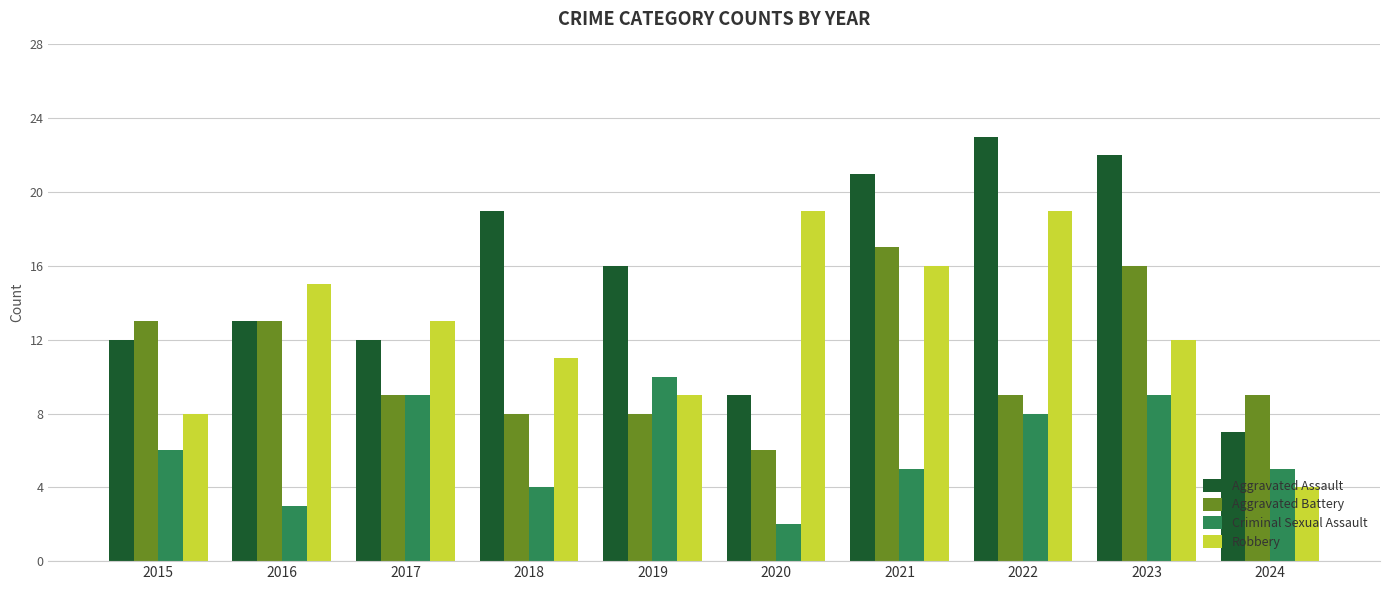

Count the number of data series in this chart.

4